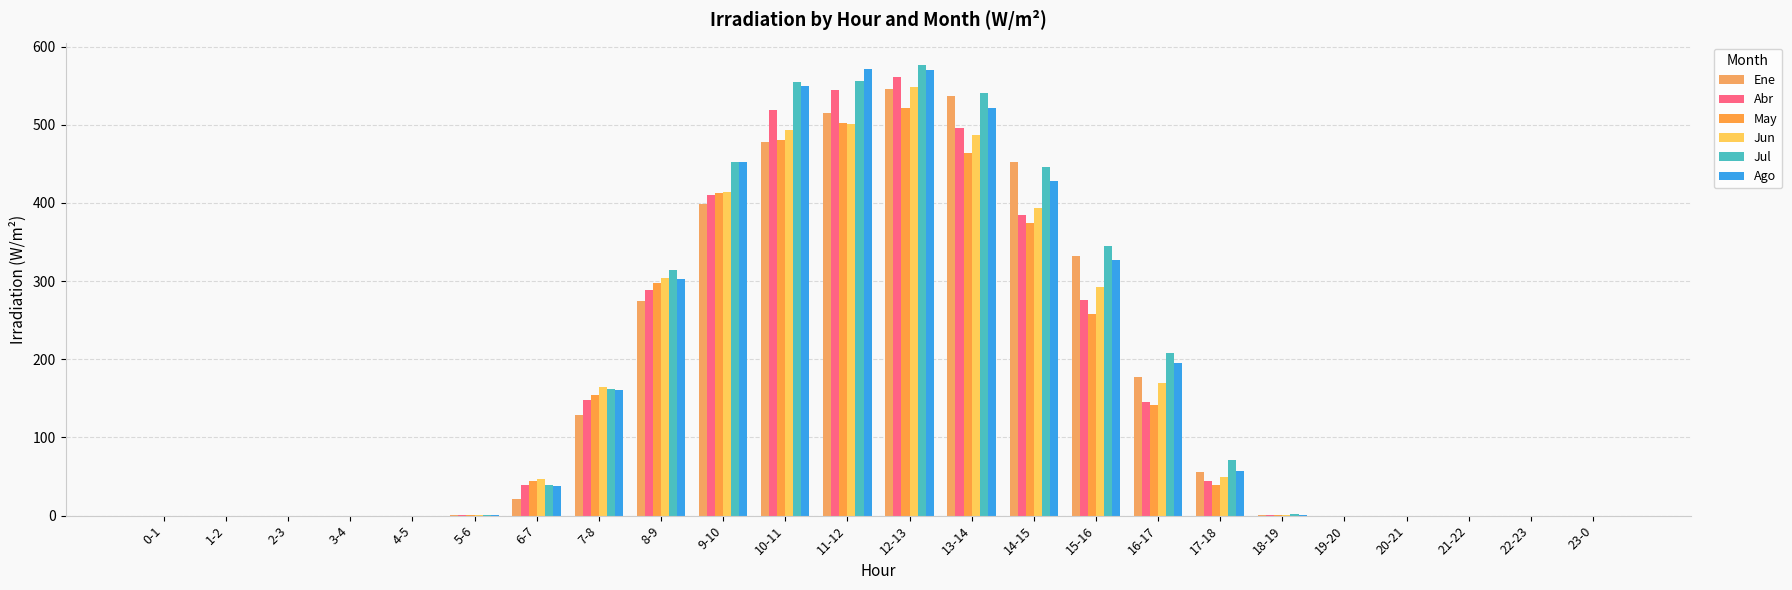

At which label does May reach its peak?

12-13